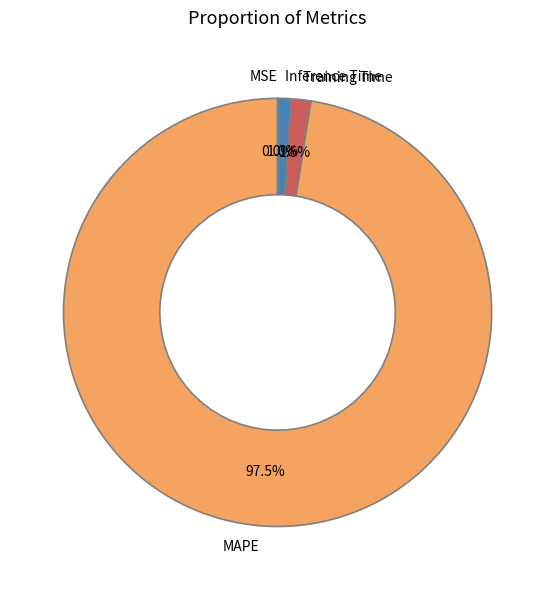

The Training Time slice represents 11% of the pie. True or false?

False